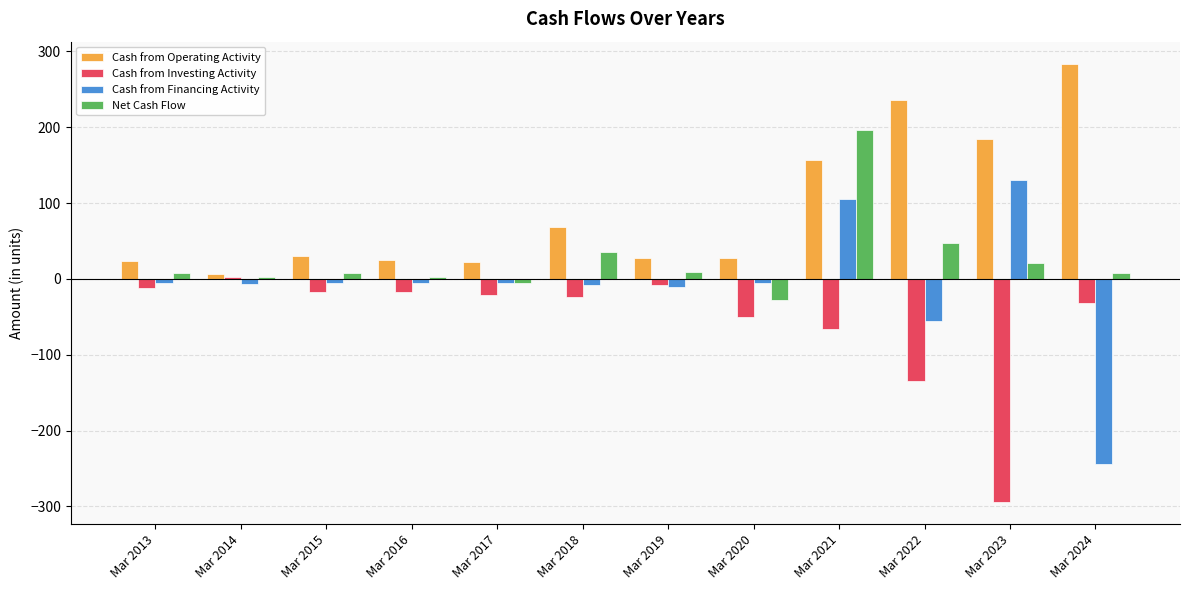

What is the approximate value of Cash from Investing Activity at Mar 2020, to the nearest 5?

-50